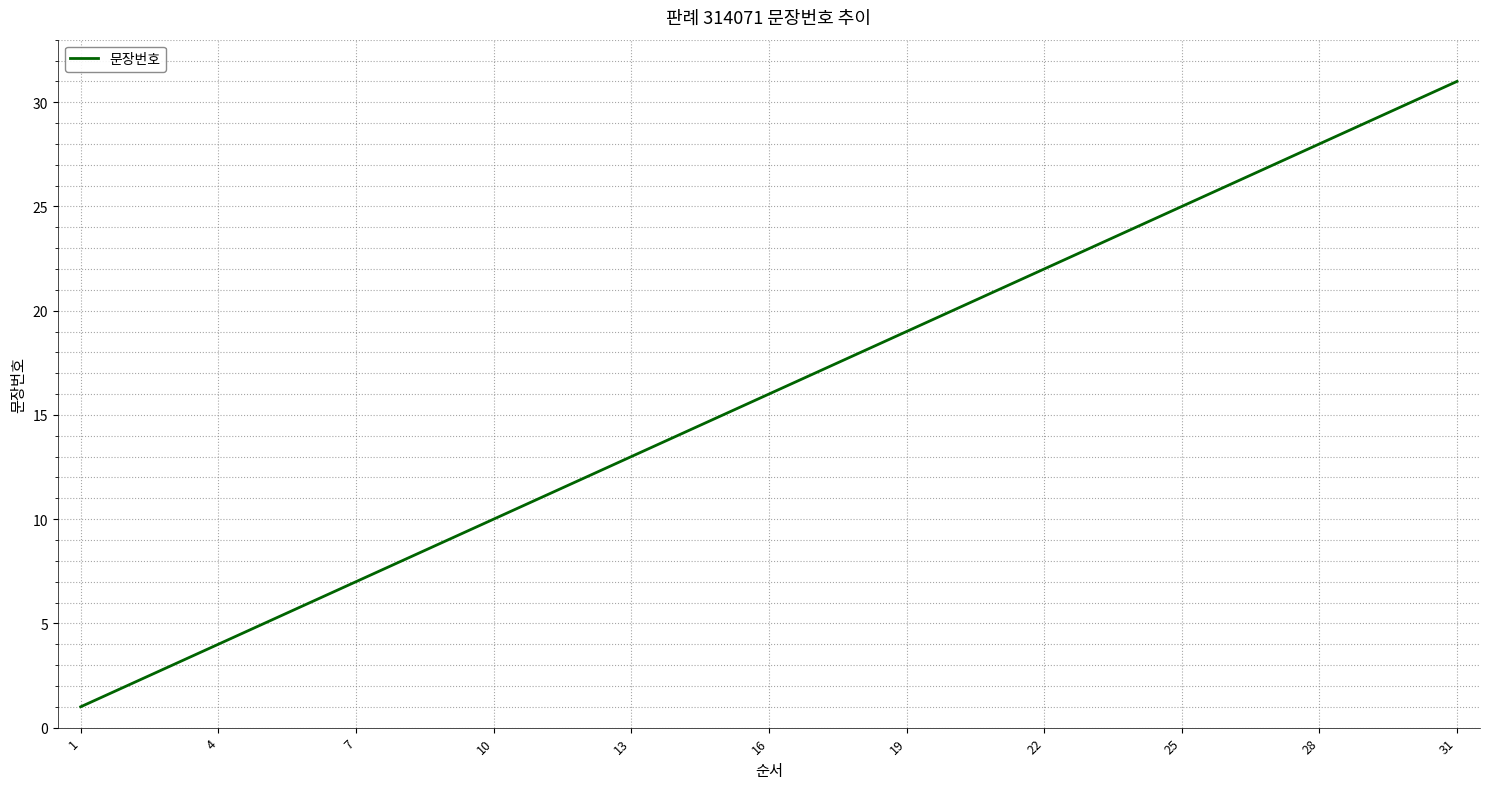

What is the greatest value displayed?

31